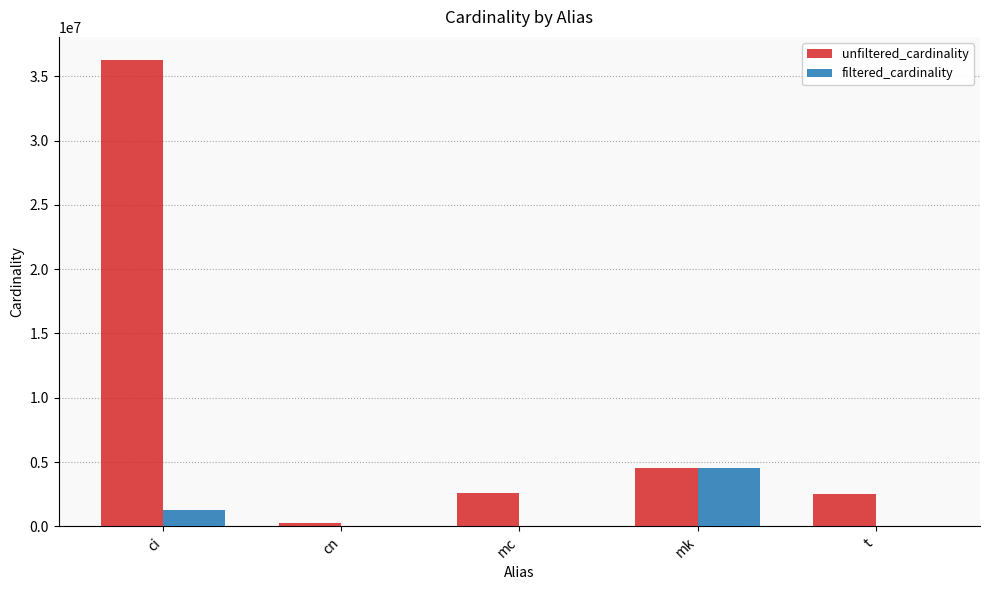

The value of unfiltered_cardinality at ci is 36244344. True or false?

True